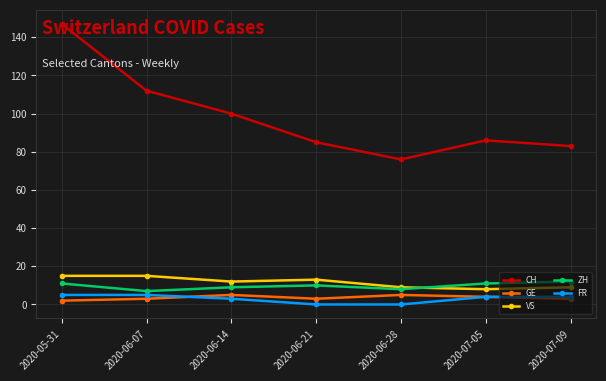

In CH, how many points are lower than both neighbors (excluding endpoints)?

1